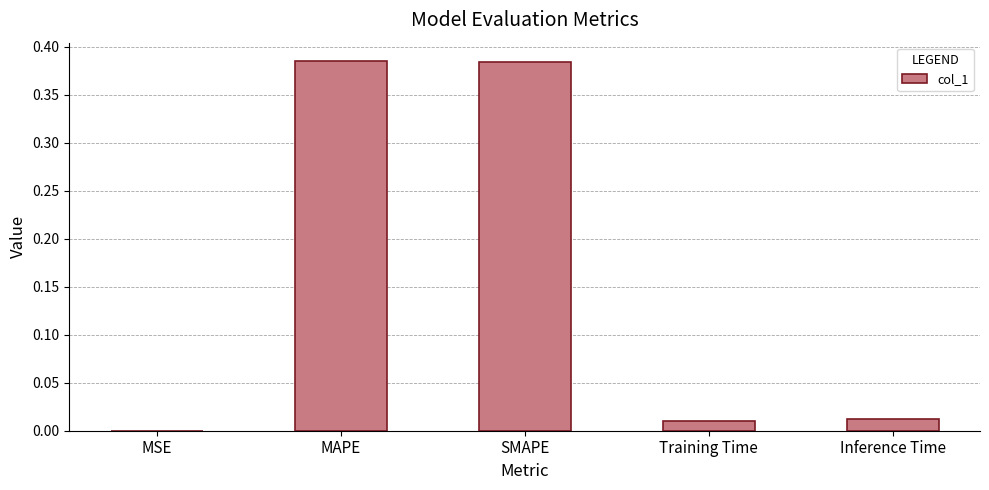

Between MSE and Training Time, which is larger?

Training Time